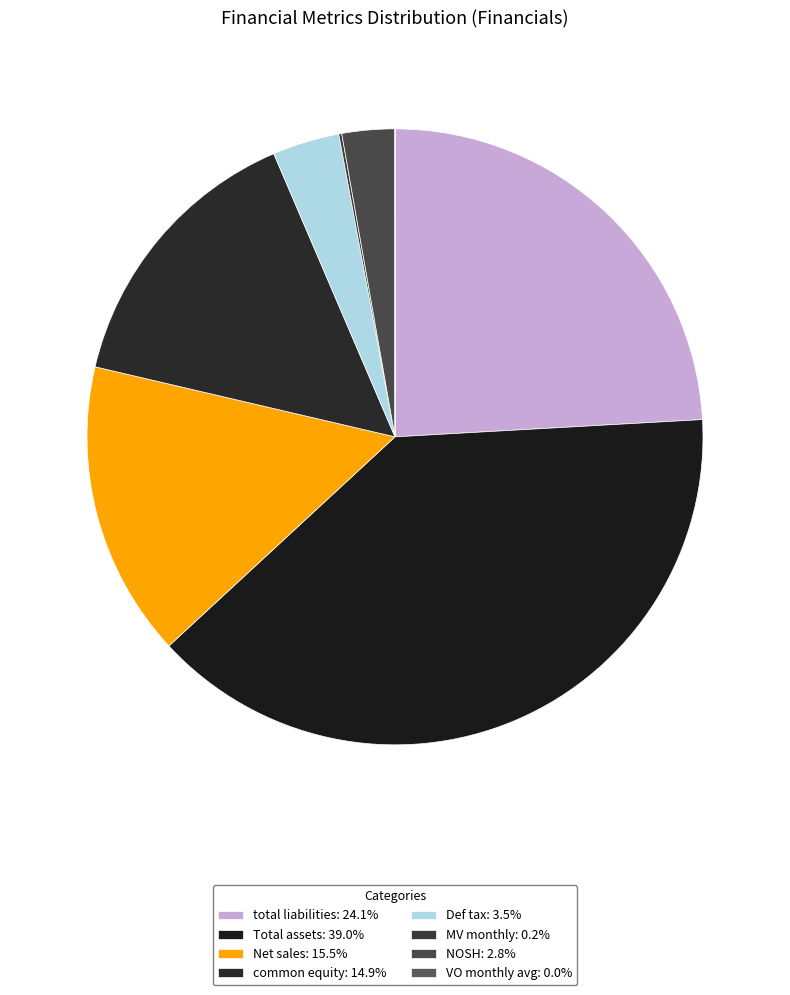

What percentage do common equity and Net sales together represent?

30.4%